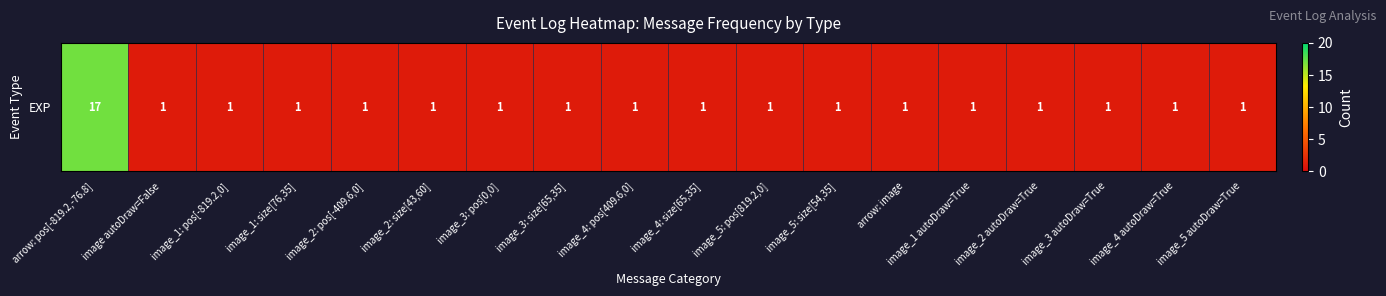

How many values exceed 1?

1